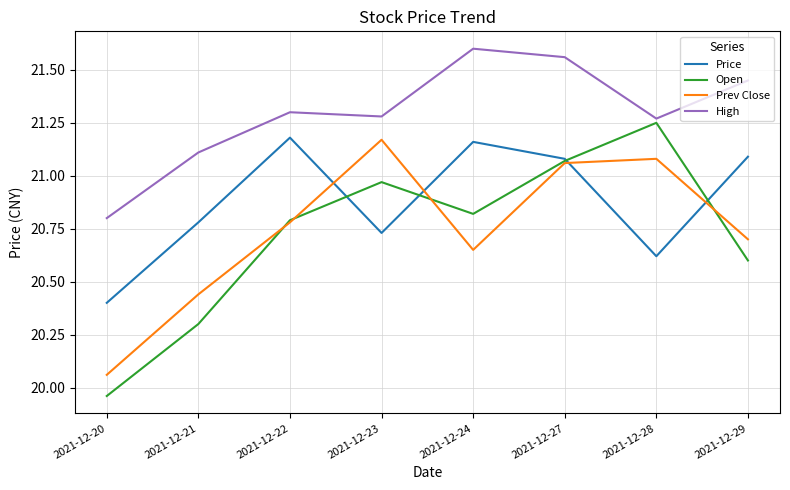

At how many categories does at least one series exceed 21?

7